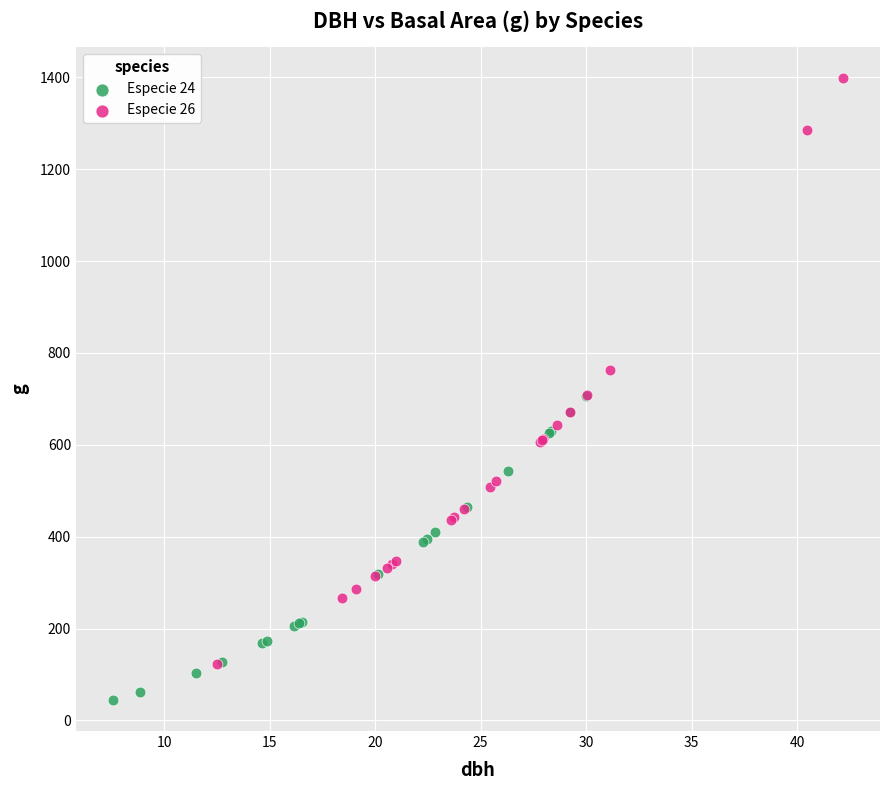

Which series reaches the minimum Y coordinate?

Especie 24